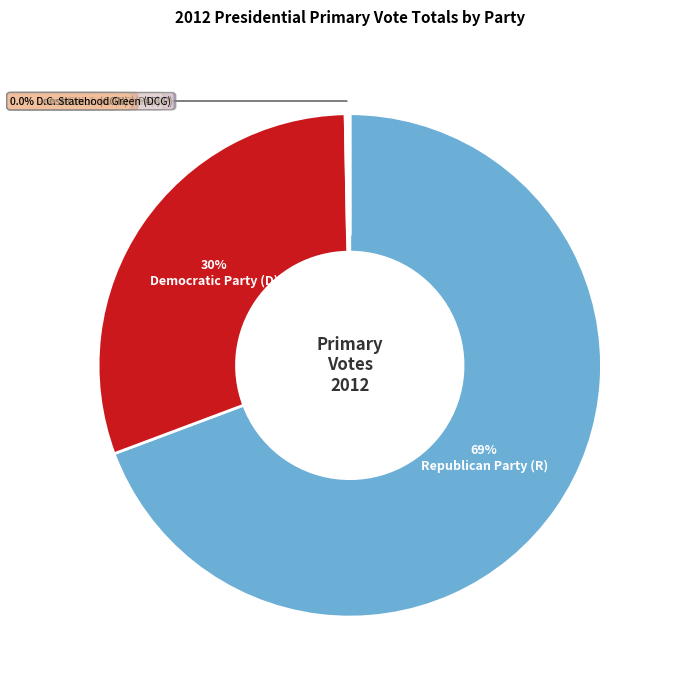

Is there a majority slice in this chart?

Yes